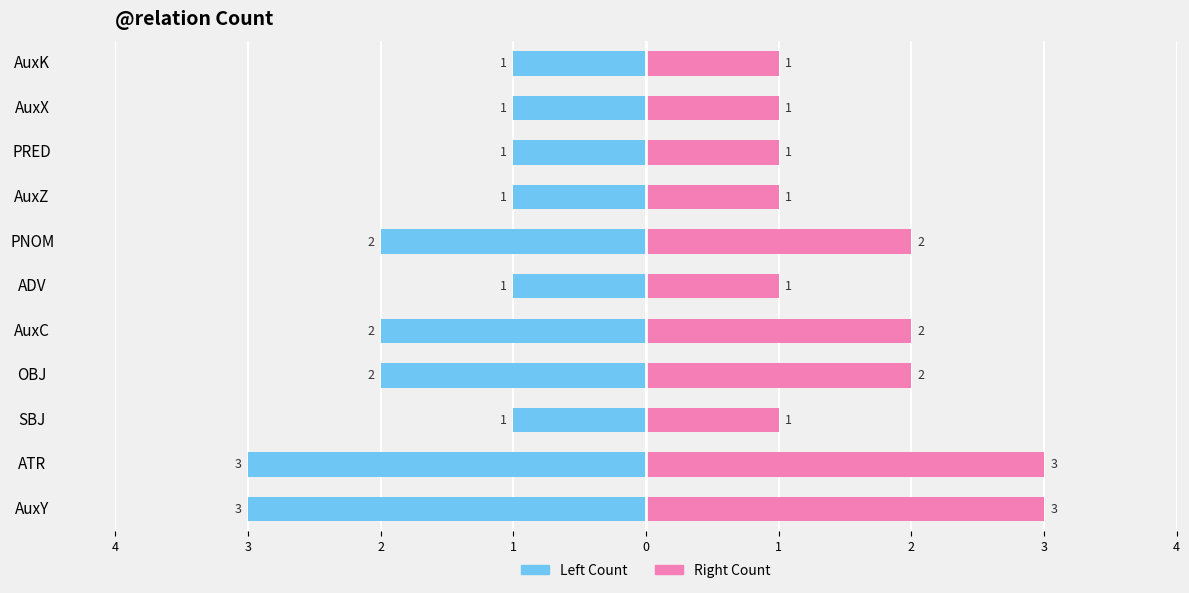

Count the number of data series in this chart.

2